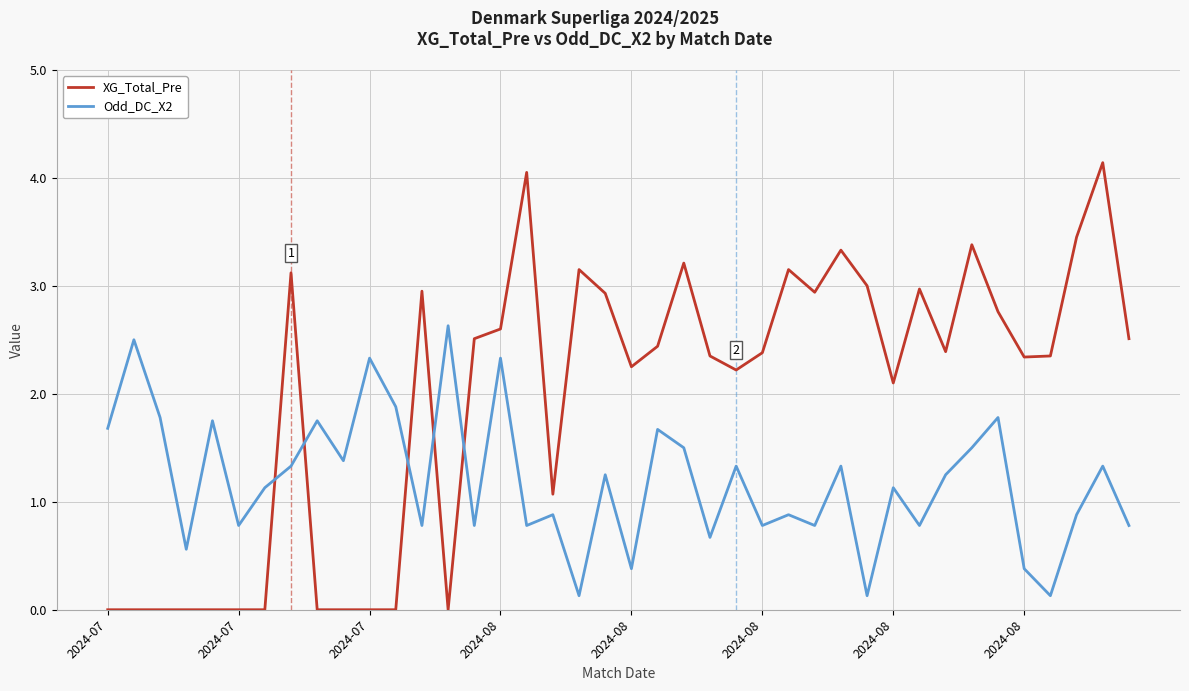

What is the sum of all Odd_DC_X2 values?

47.8